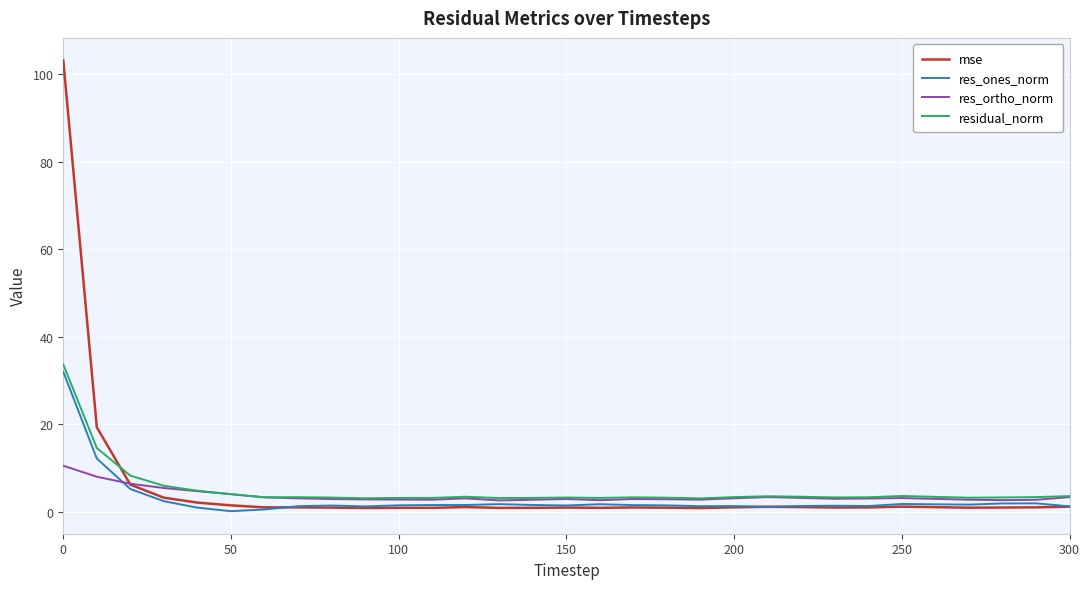

What is the minimum value for res_ortho_norm?

2.6